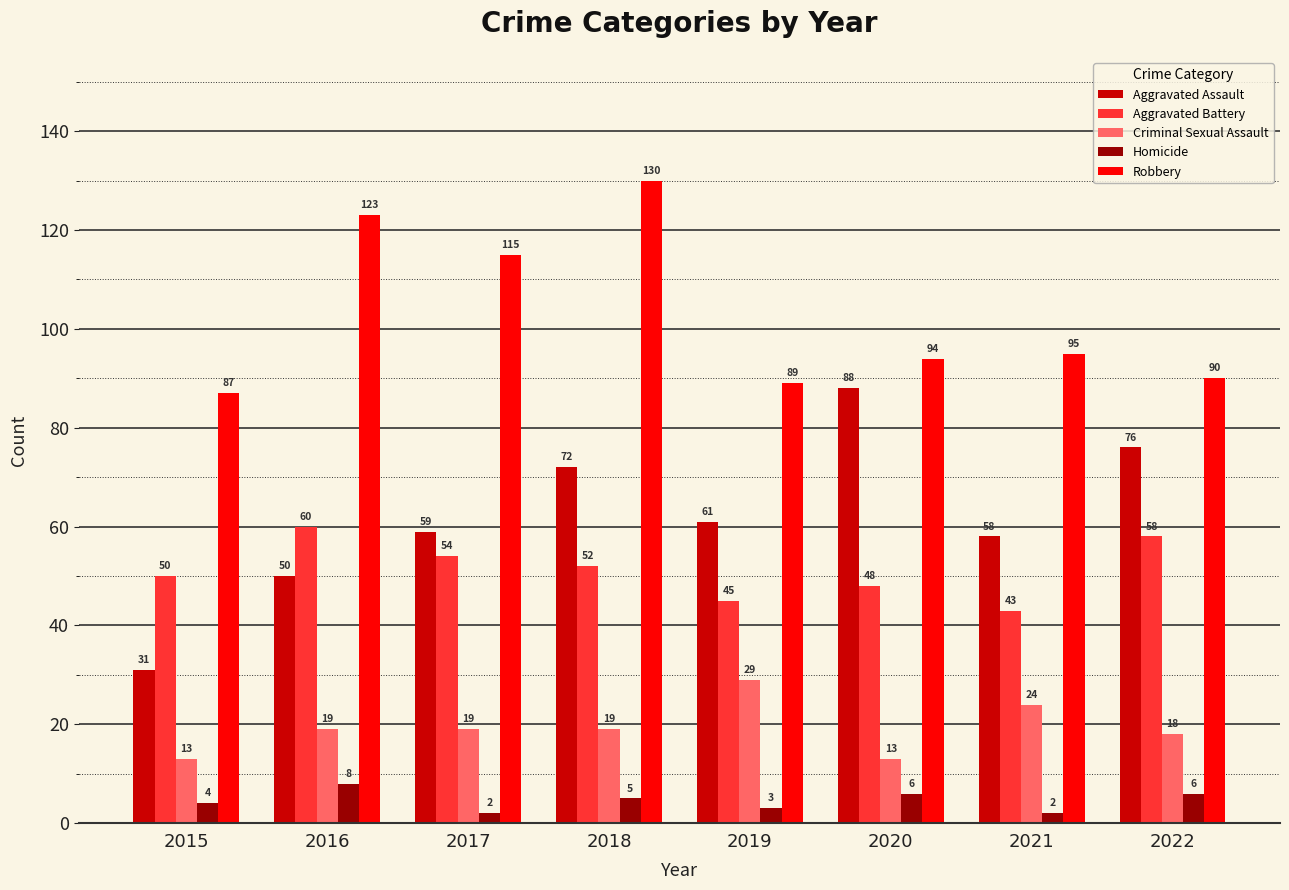

Which series has the largest total across all categories?

Robbery